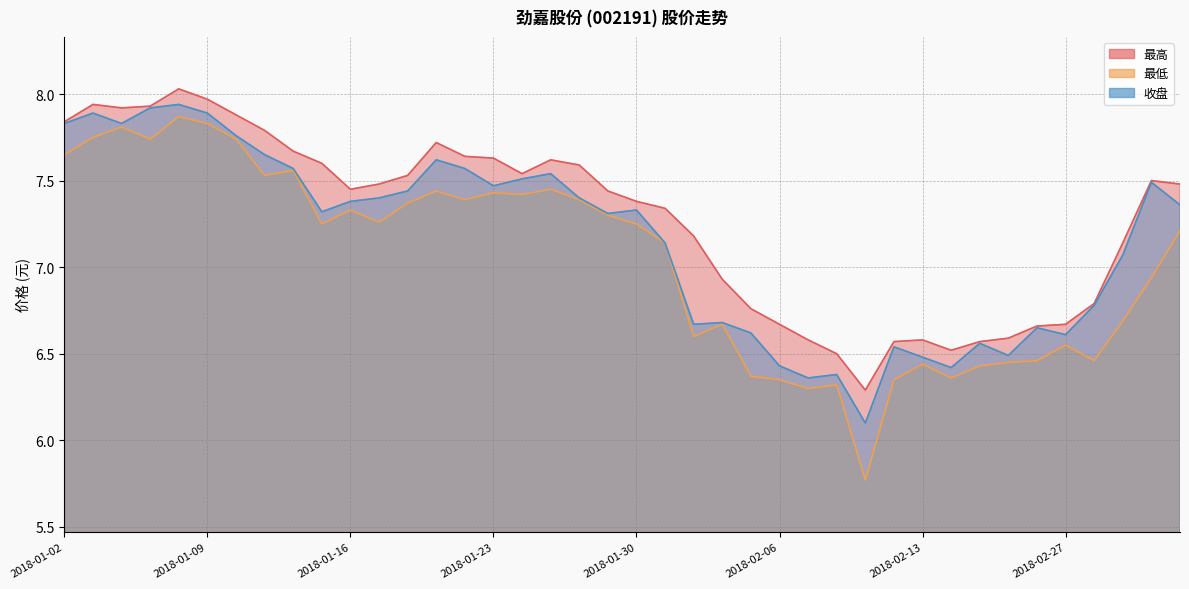

True or false: 最高 and 收盘 cross at least once.

False